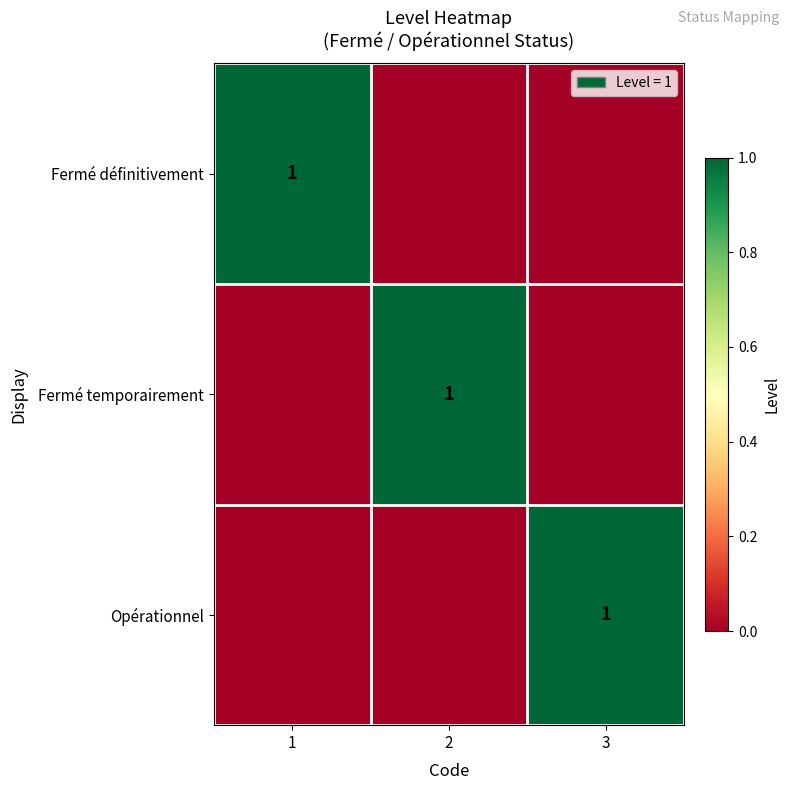

Is it true that Fermé temporairement equals 0 at 2?

False